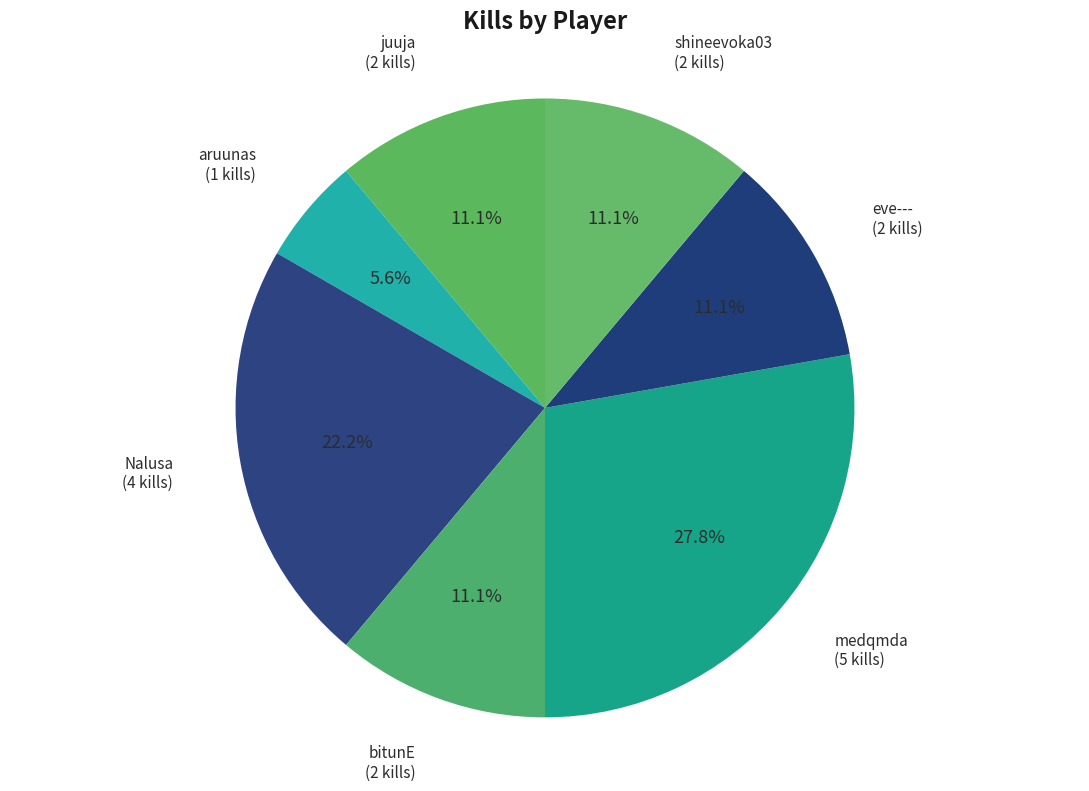

Does Nalusa account for over 50% of the chart?

No